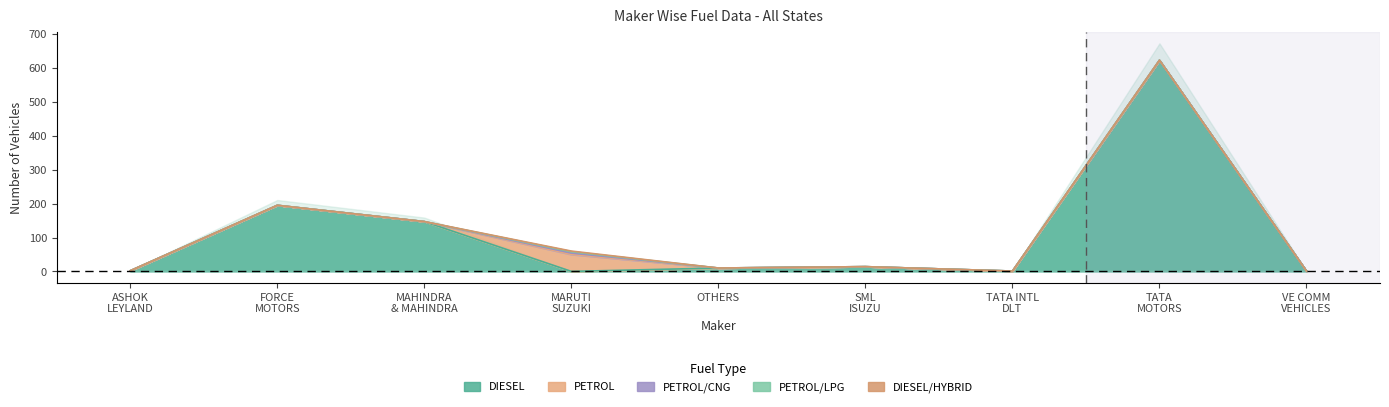

Where do PETROL/CNG and DIESEL first cross each other?

MAHINDRA & MAHINDRA LIMITED and MARUTI SUZUKI INDIA LTD